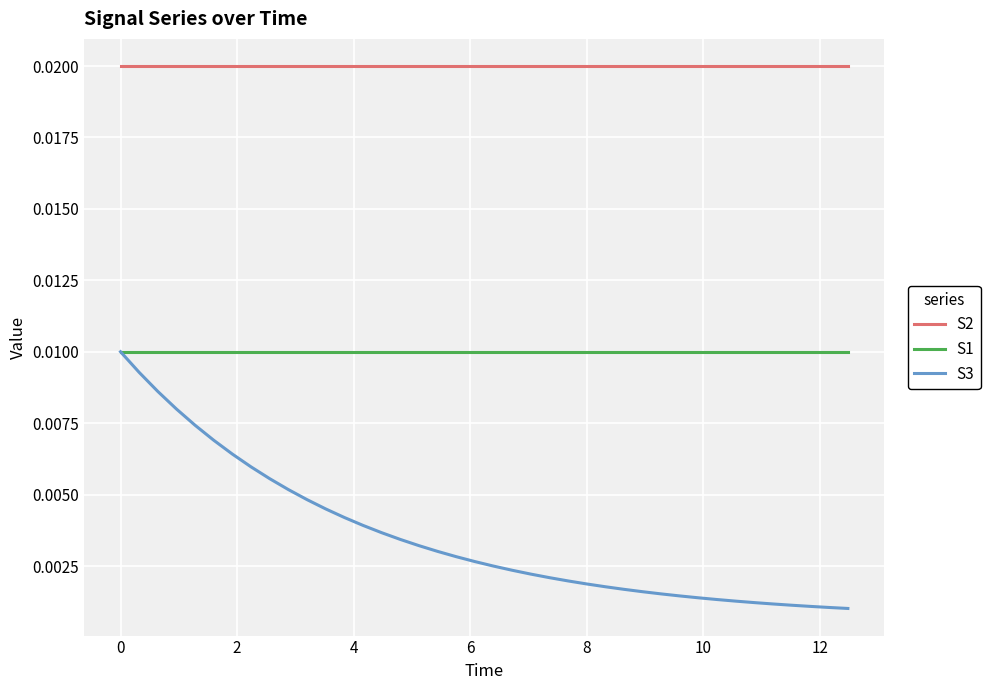

Rank the series by their average value, from highest to lowest.

S2, S1, S3